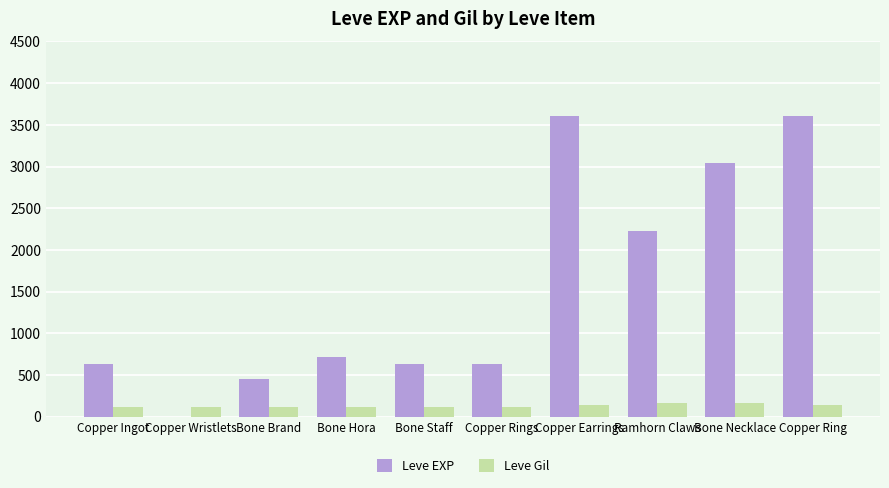

Between Copper Ingot and Bone Hora, which series saw the biggest shift?

Leve EXP